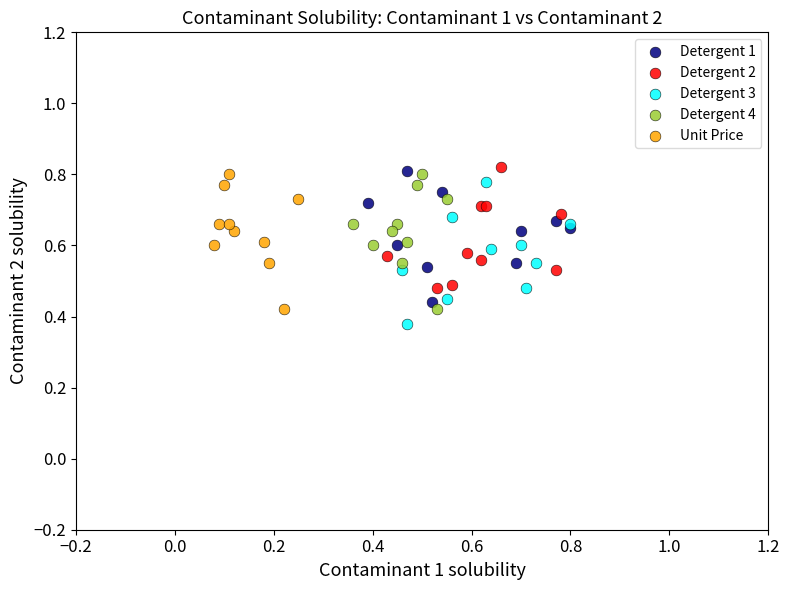

What are all the series names shown in the legend?

Detergent 1, Detergent 2, Detergent 3, Detergent 4, Unit Price